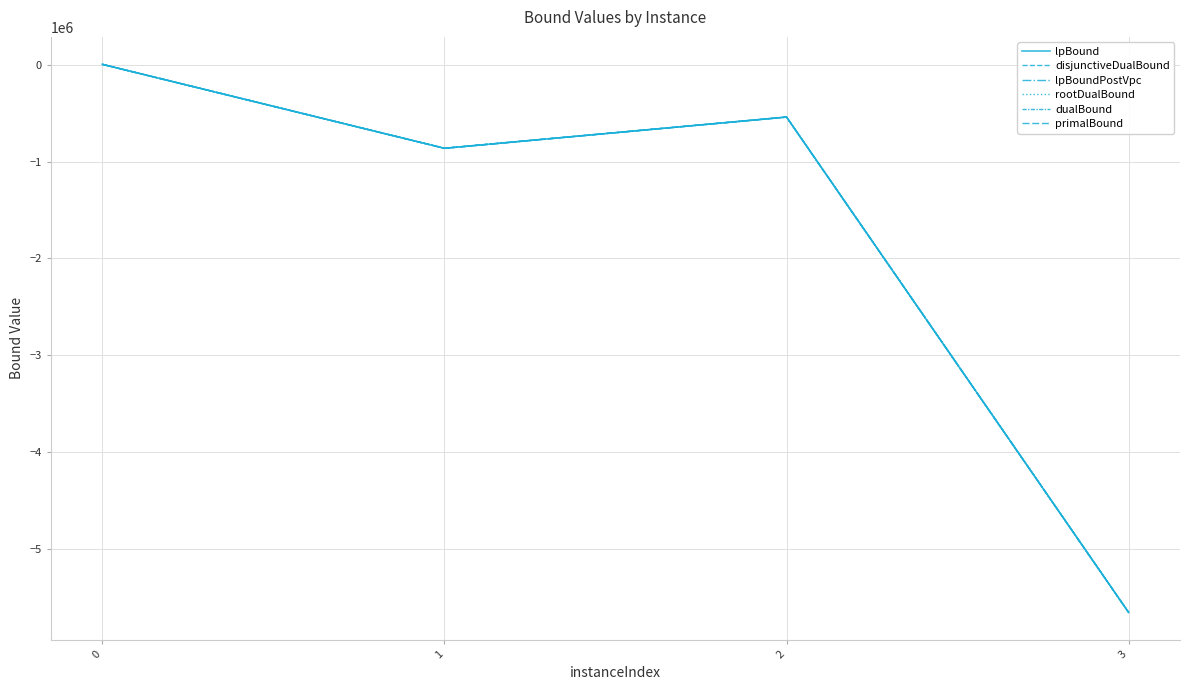

List the labels in order of lpBoundPostVpc value, smallest first.

3, 1, 2, 0